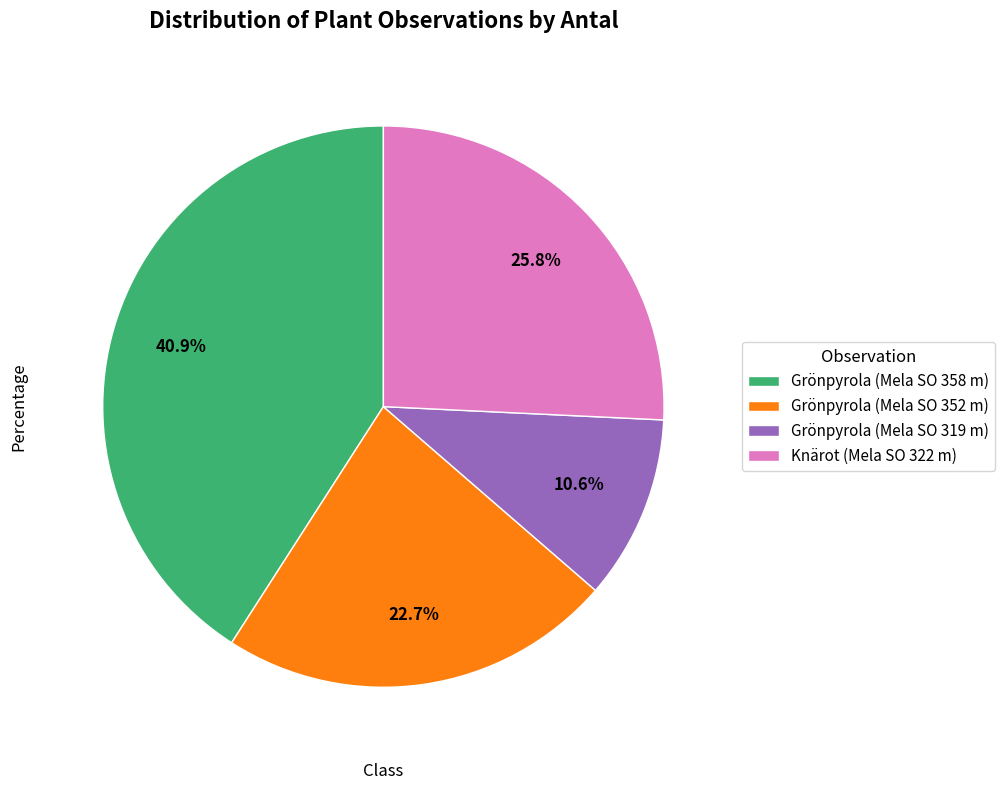

The Grönpyrola (Mela SO 319 m) slice represents 20% of the pie. True or false?

False